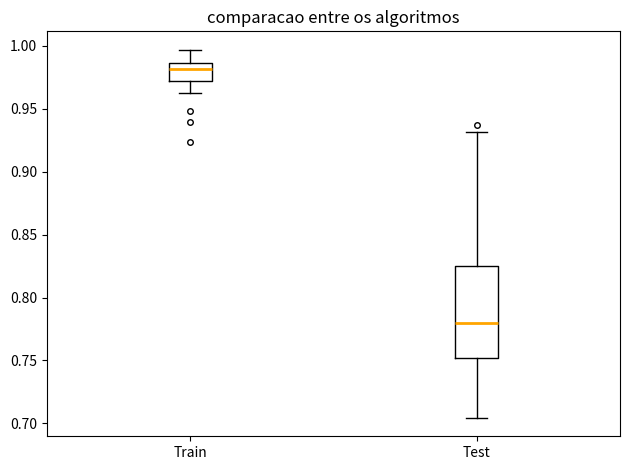

Where does the upper whisker of the box for Train end on the y-axis? The values are not printed on the chart, so give them approximately, as read against the axis.

0.995